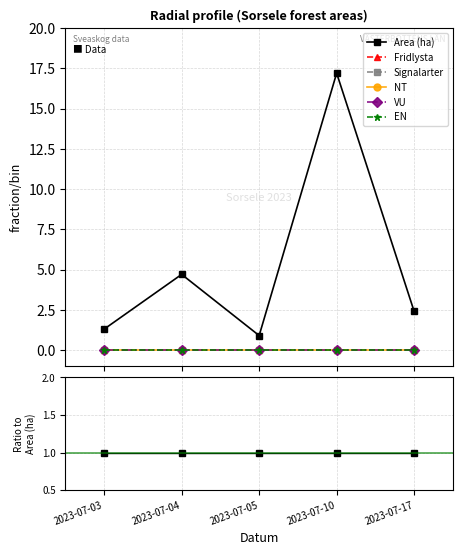

How many lines are shown in the chart?

6